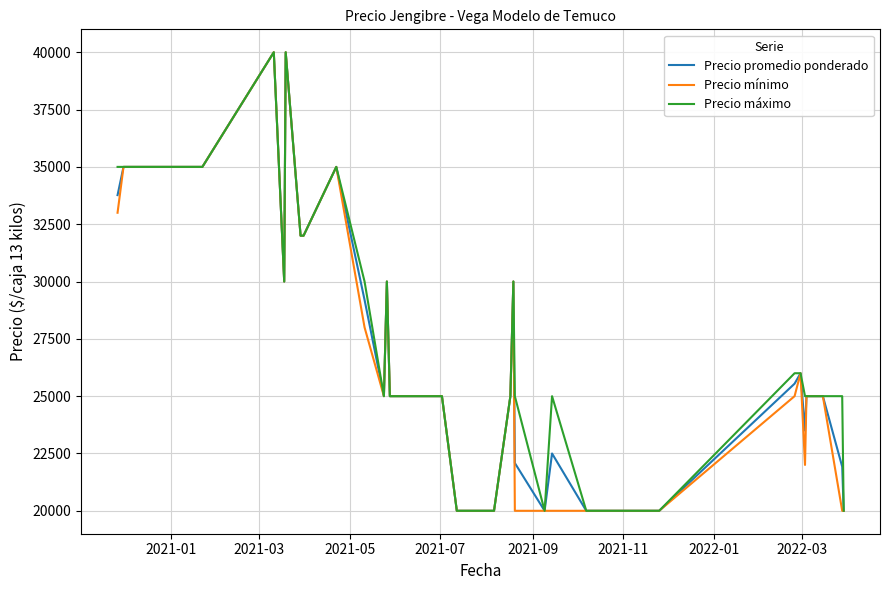

What is the greatest value displayed?

40000